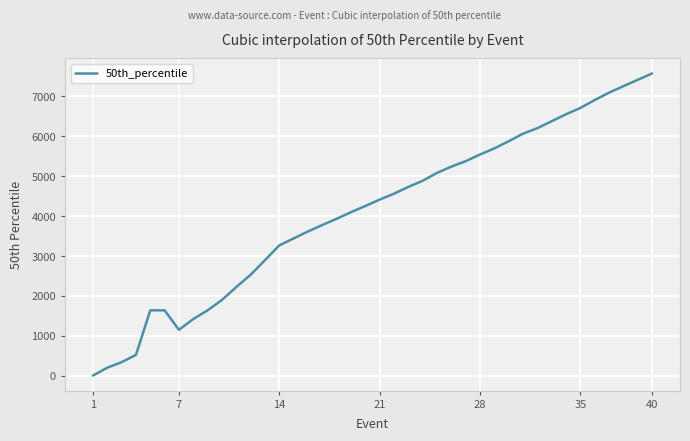

What is the maximum value shown in the chart?

7574.0